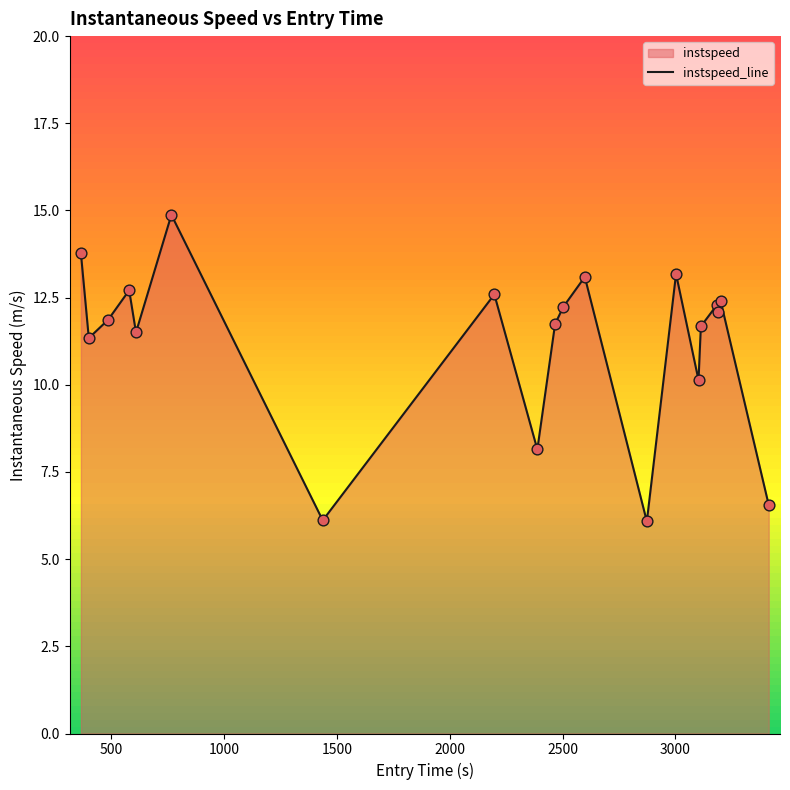

What is the smallest value displayed?

6.1